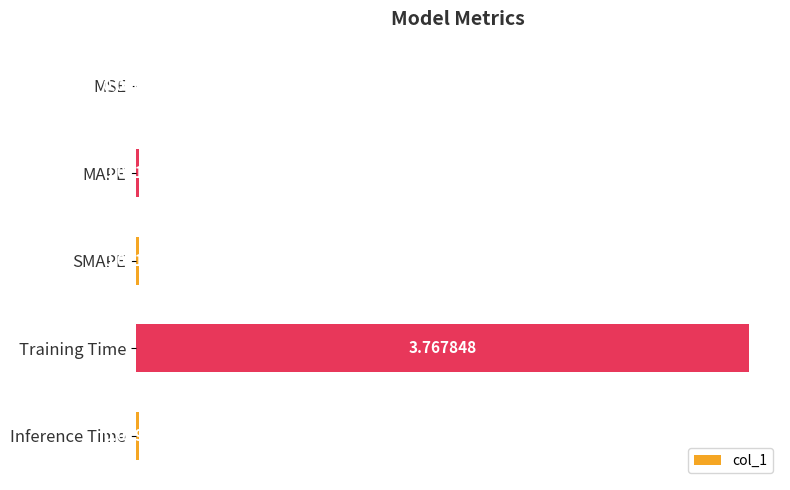

Which label corresponds to the largest value in the chart?

Training Time